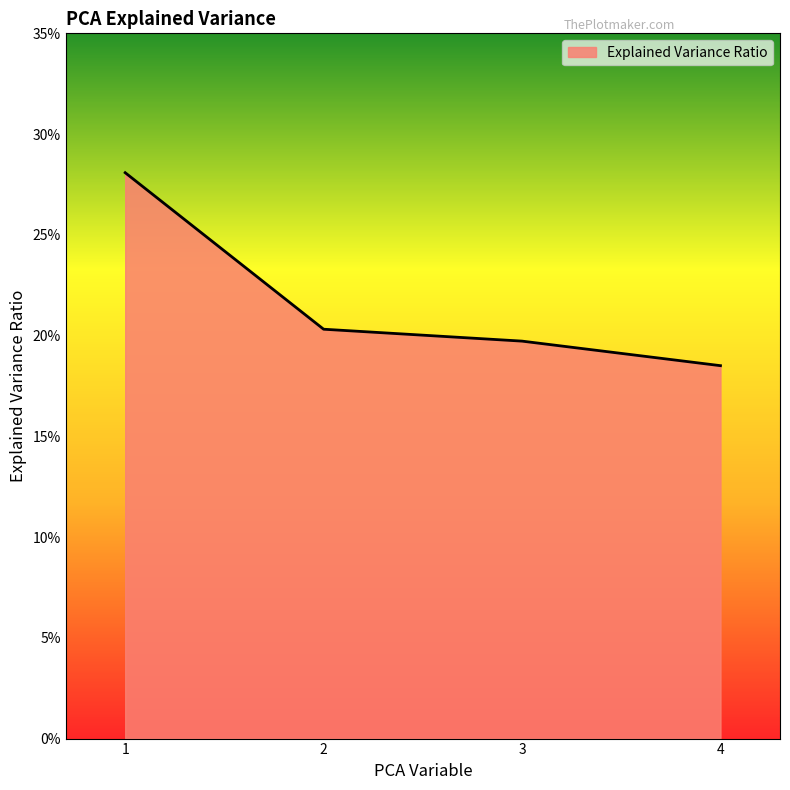

Reading right to left, list all the values displayed in this chart.

0.2	0.2	0.2	0.3